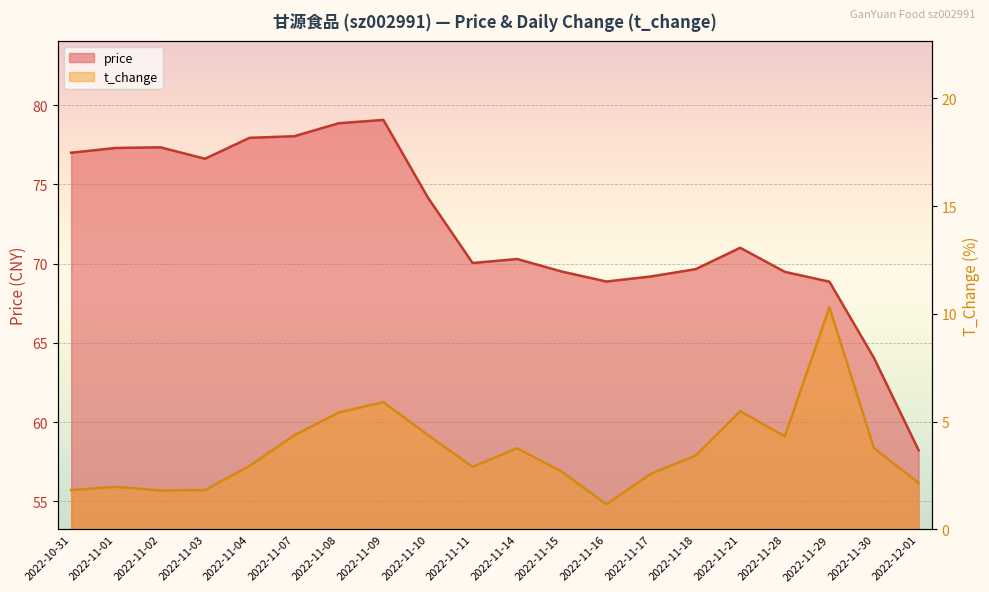

What is the greatest value displayed?

79.1